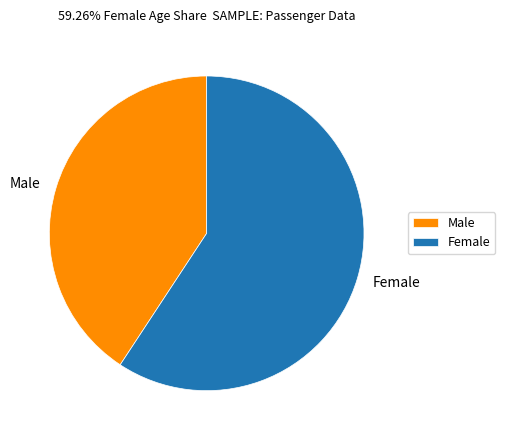

Does Male account for over 50% of the chart?

No